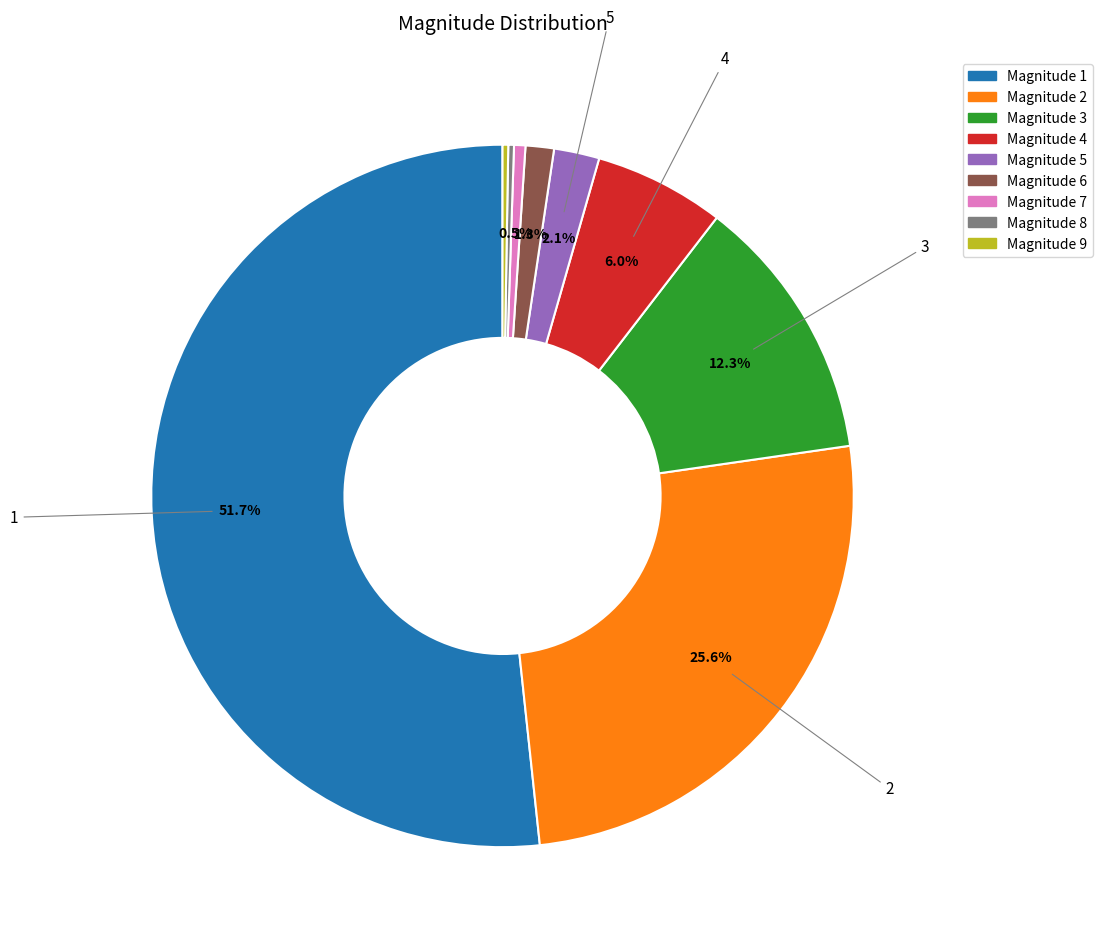

Which category has the biggest portion of the pie?

Magnitude 1